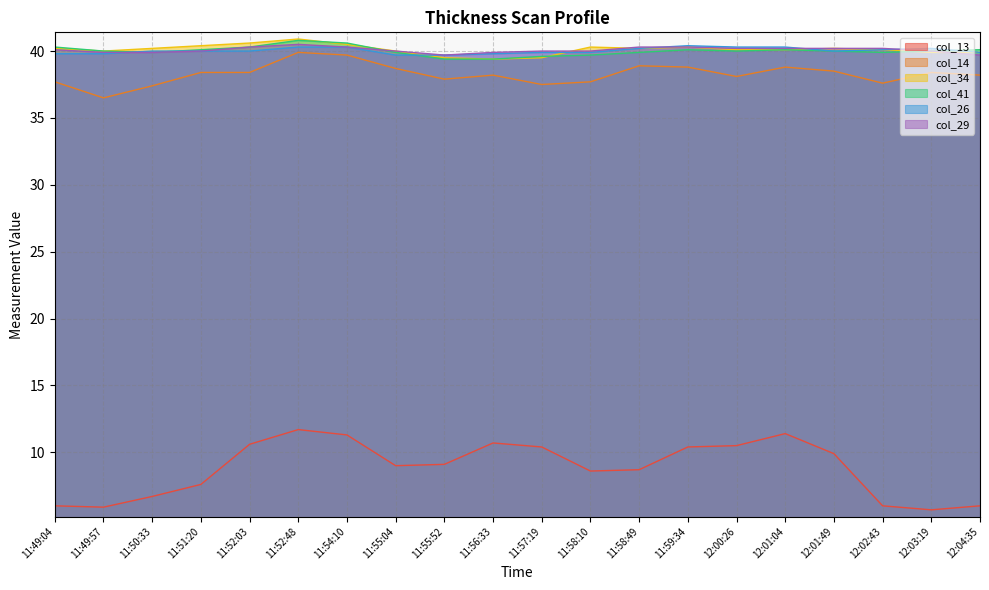

True or false: col_13 has a value of 11.4 at 11:58:10.

False